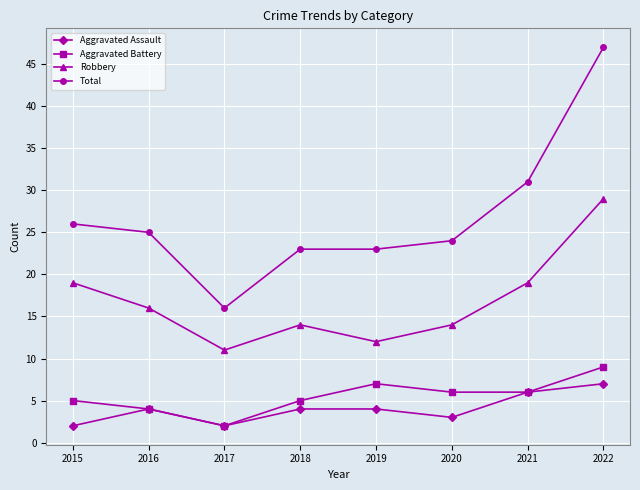

Is it true that Total equals 33 at 2018?

False